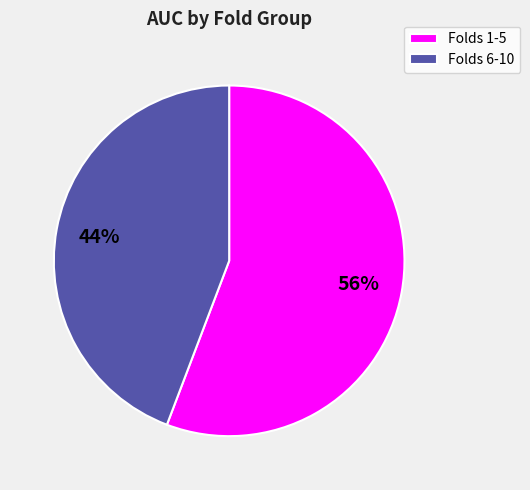

Is it true that Folds 1-5 is 67% of the pie?

False